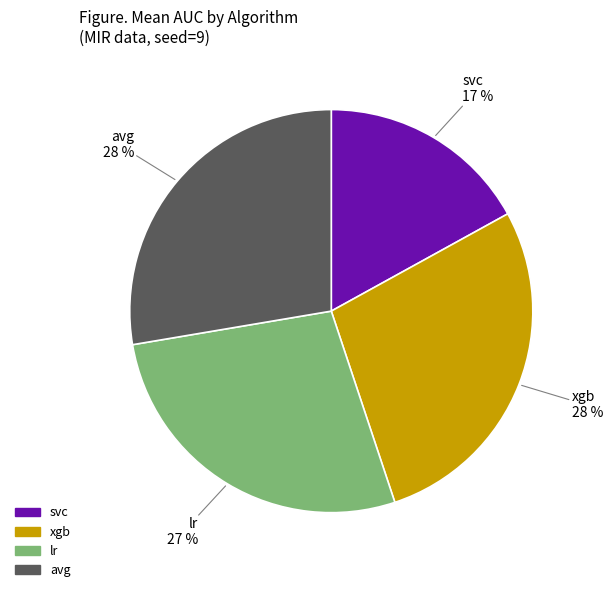

To the nearest percent, what is the average slice percentage?

25%